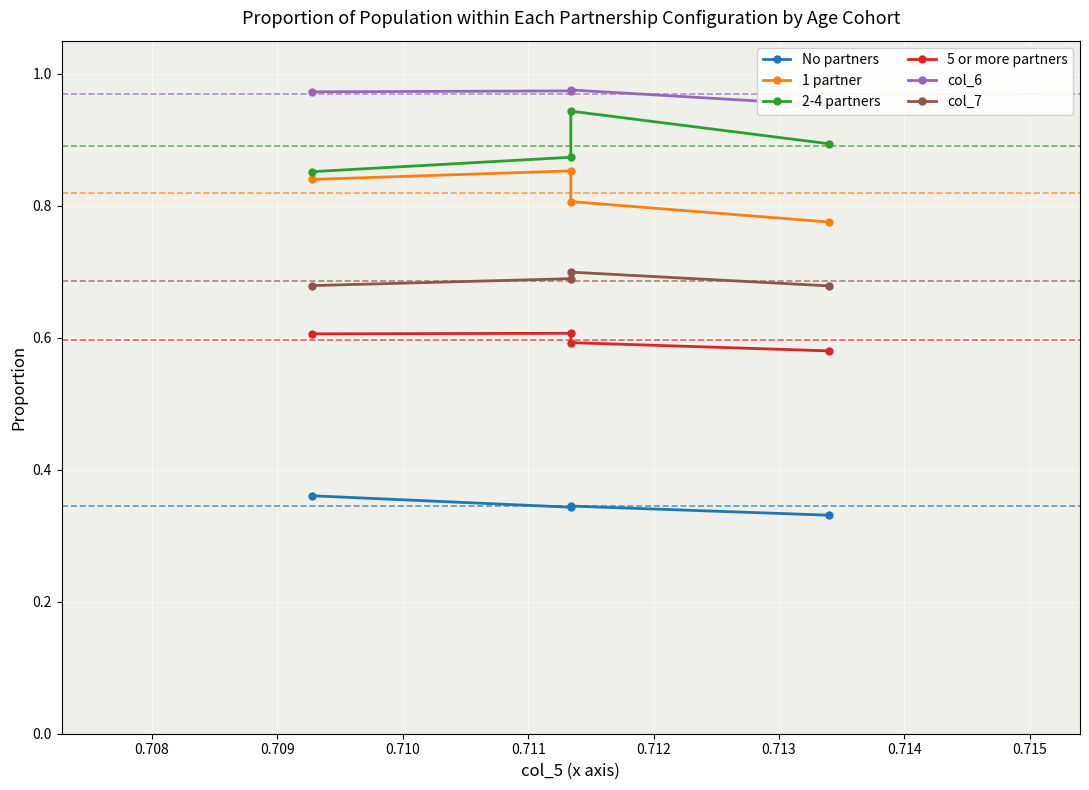

How many lines are shown in the chart?

6